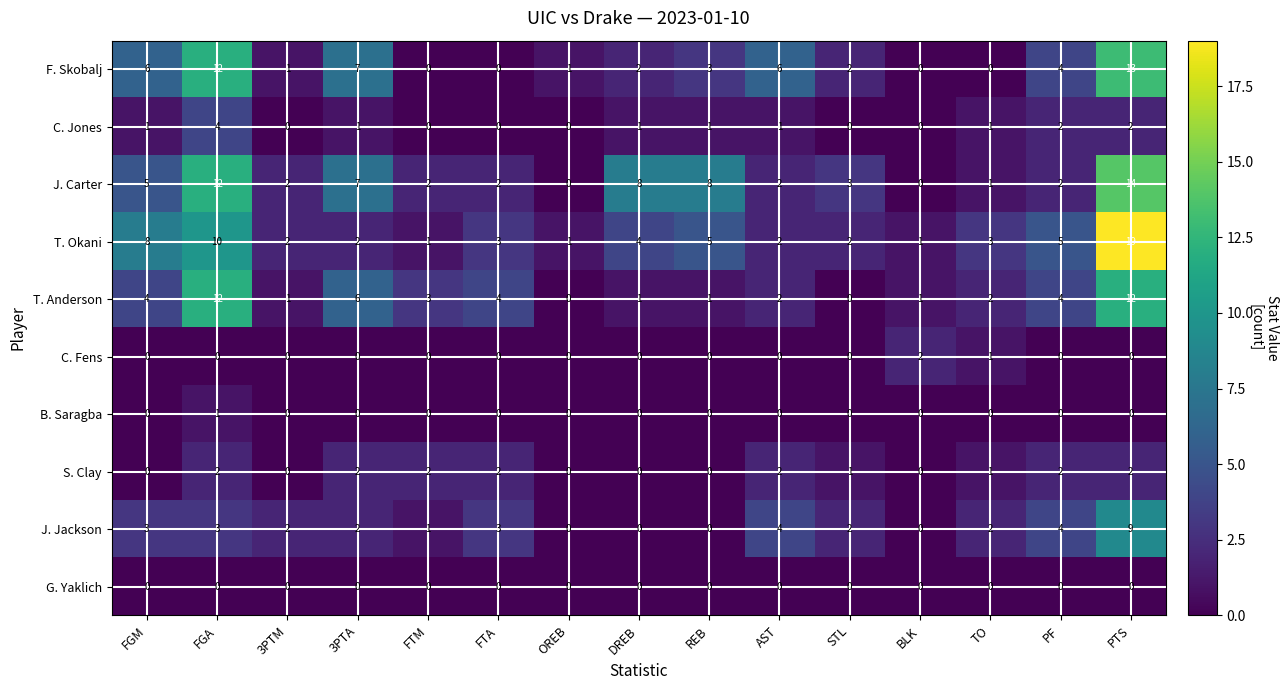

What is the difference between the maximum and minimum values in the F. Skobalj series?

13